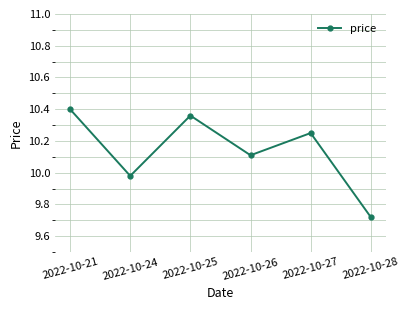

Does the chart have visible grid lines?

Yes